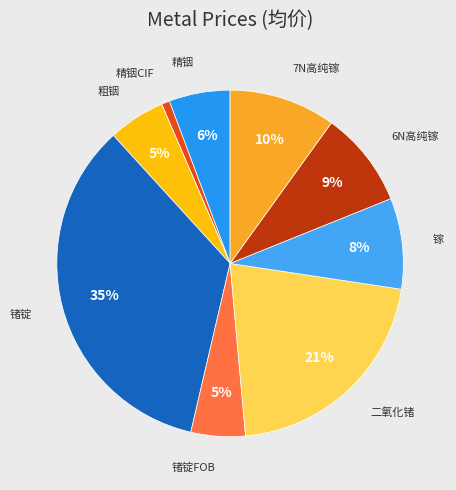

Rank the categories by value from lowest to highest.

精铟CIF, 锗锭FOB, 粗铟, 精铟, 镓, 6N高纯镓, 7N高纯镓, 二氧化锗, 锗锭